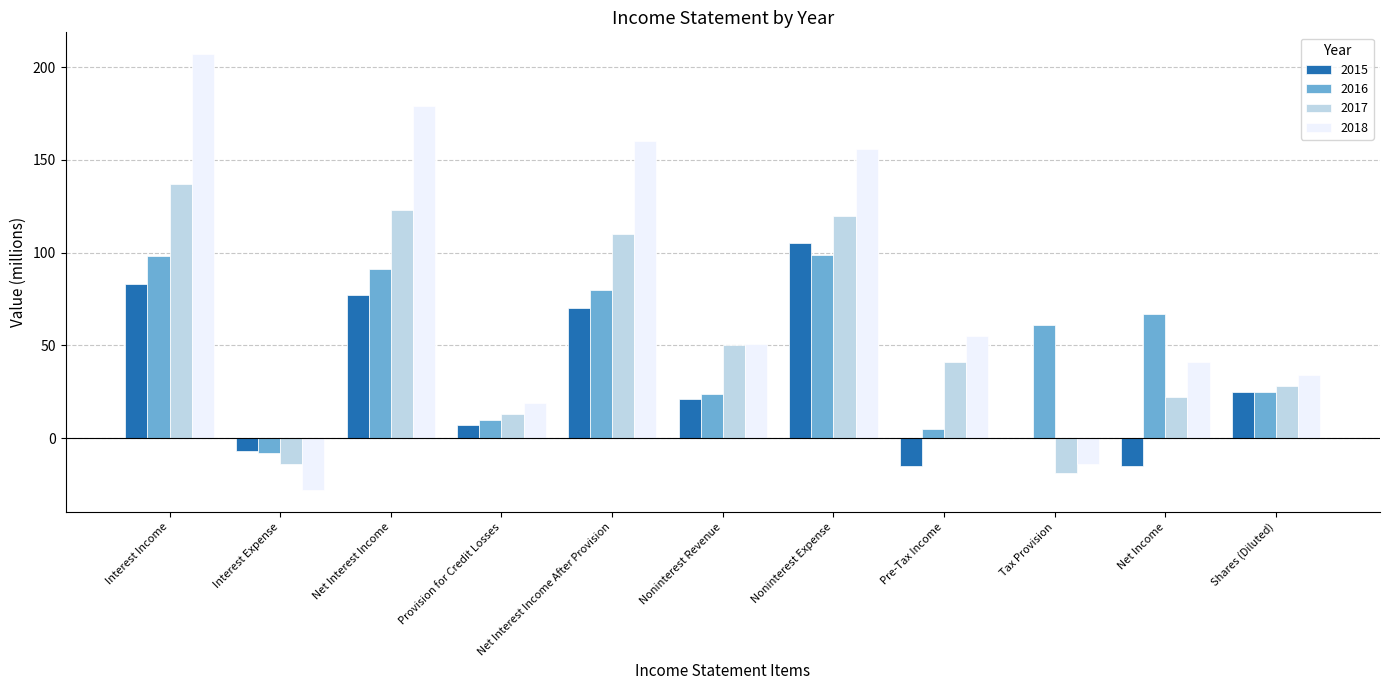

True or false: 2018 has a value of -3 at Tax Provision.

False